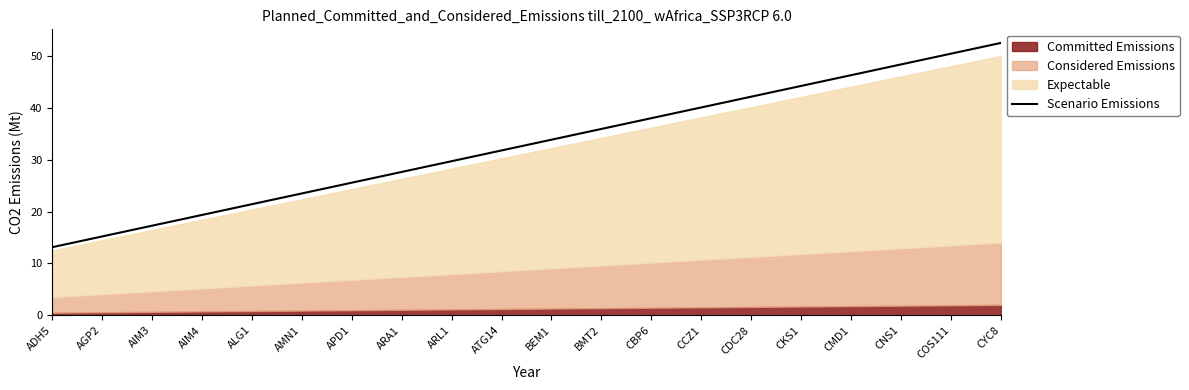

The value at BEM1 is 33.8. True or false?

True